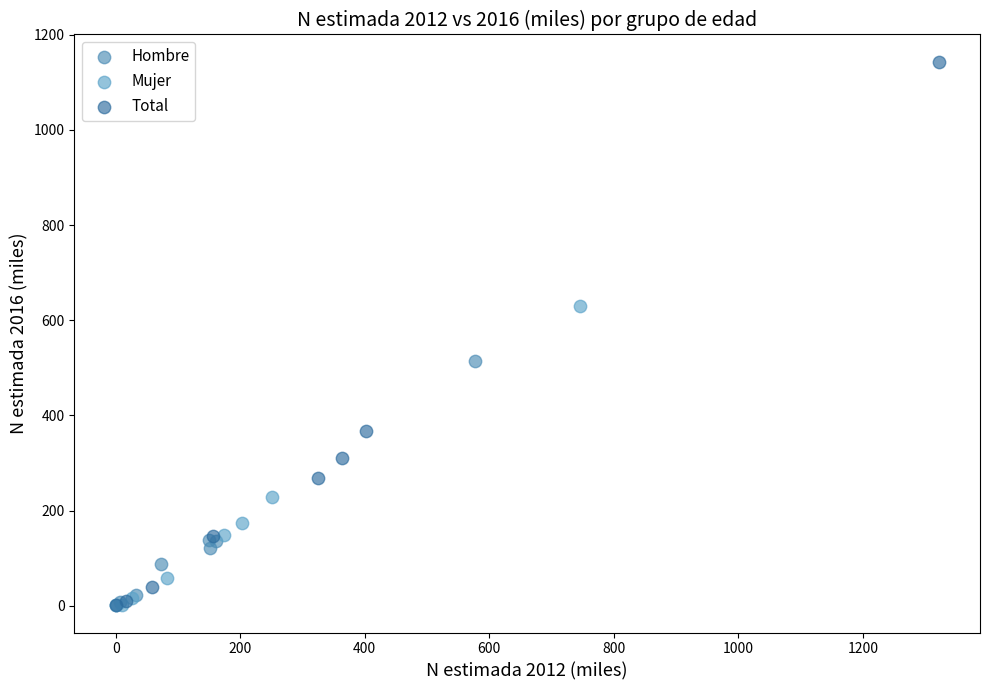

Which series contains the highest Y value?

Total